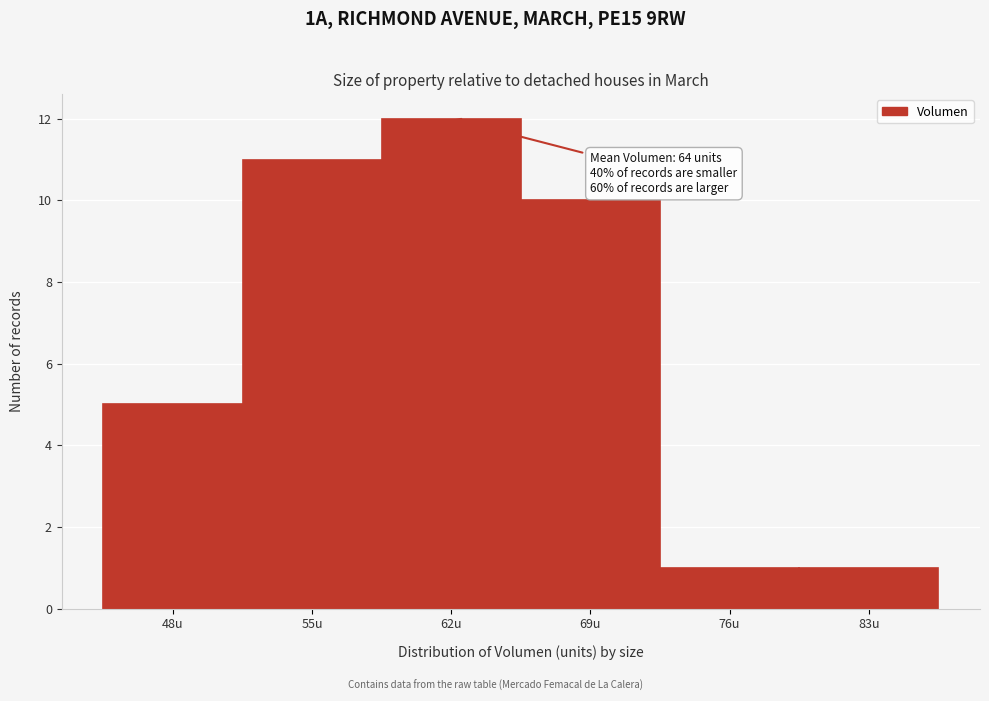

Reading left to right, transcribe all the data shown in this chart.

5	11	12	10	1	1